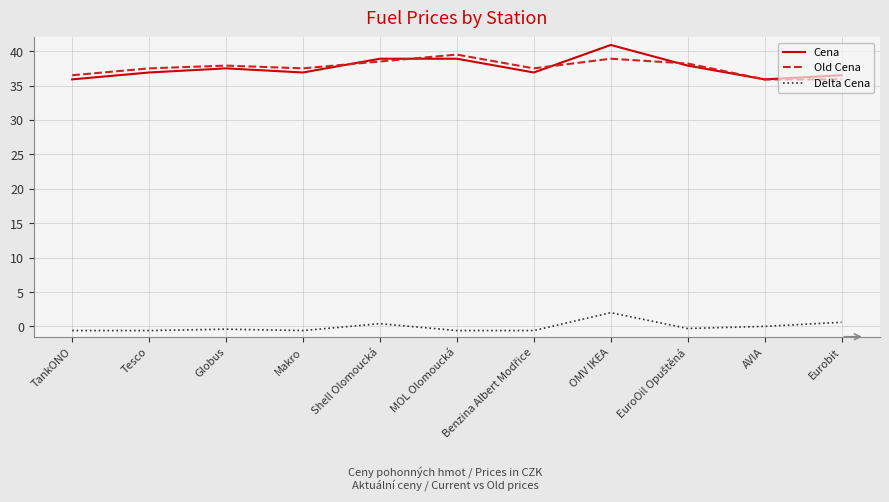

What is the approximate value of Delta Cena at Shell Olomoucká?

0.4